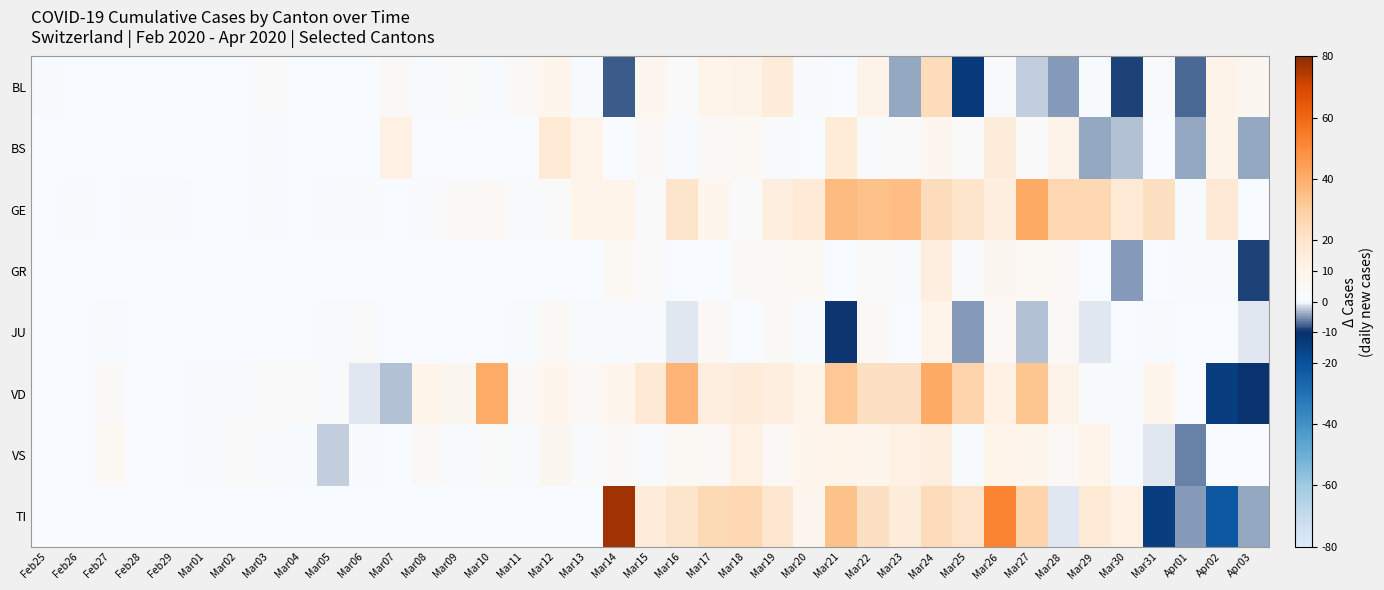

Count the number of categories in the chart.

39